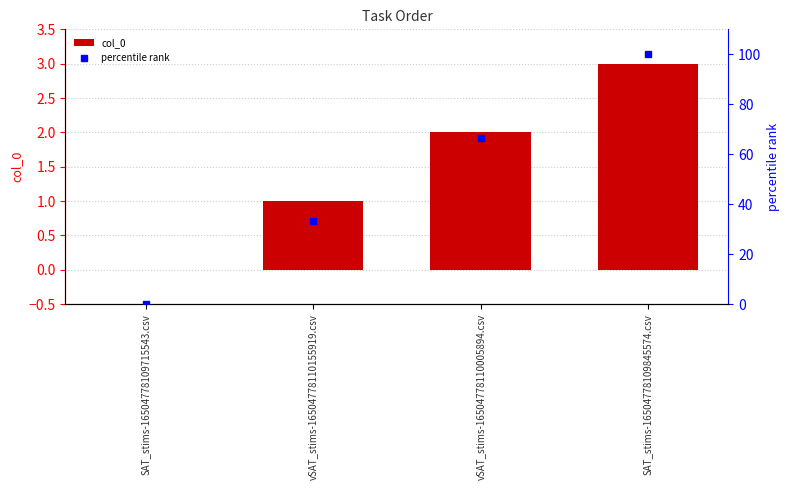

Which series has the largest range (max minus min)?

percentile rank